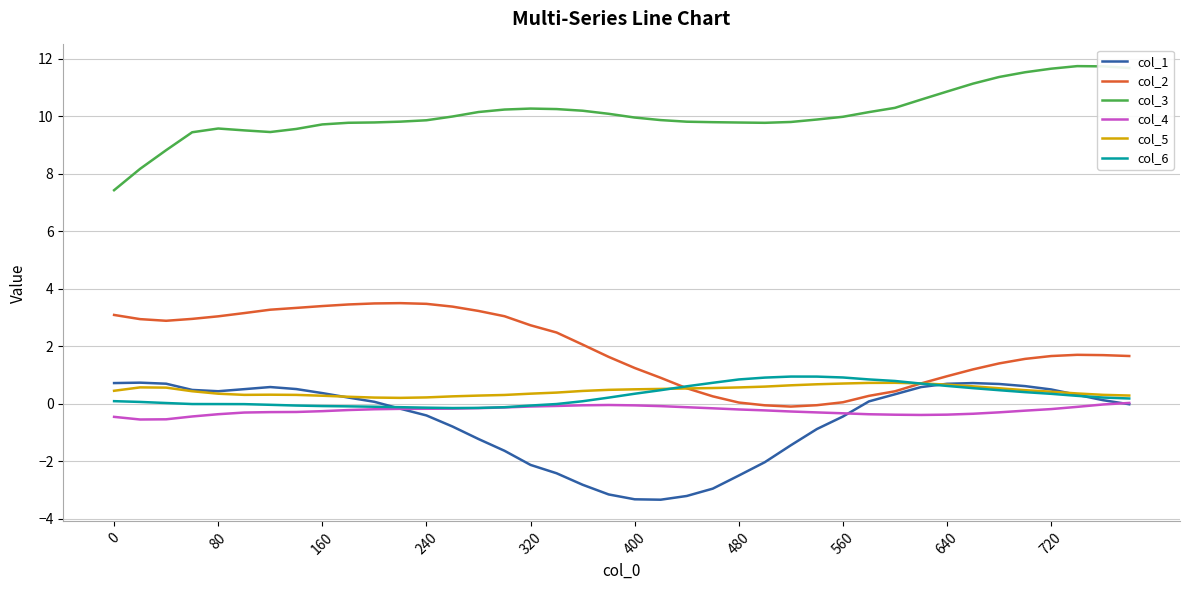

How many categories are shown in the chart?

40